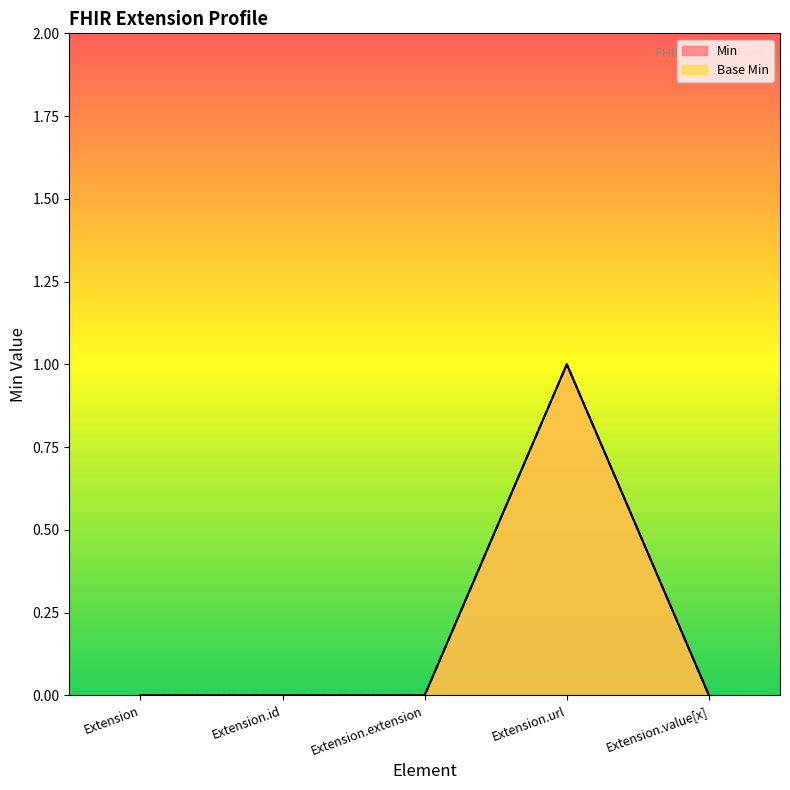

True or false: Min and Base Min cross at least once.

False